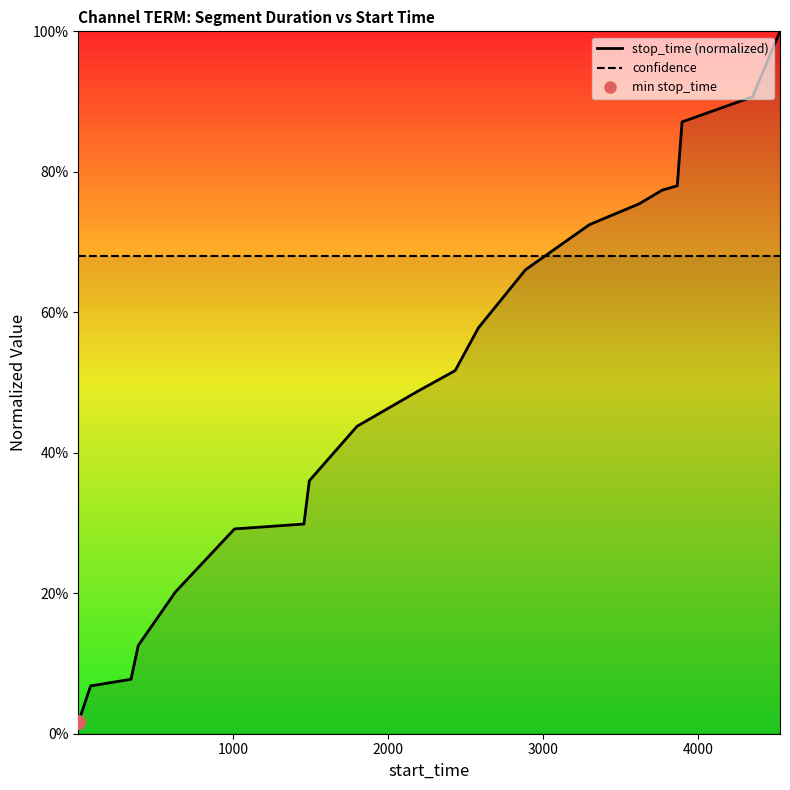

What is the value of the 16th point from the left?

0.8